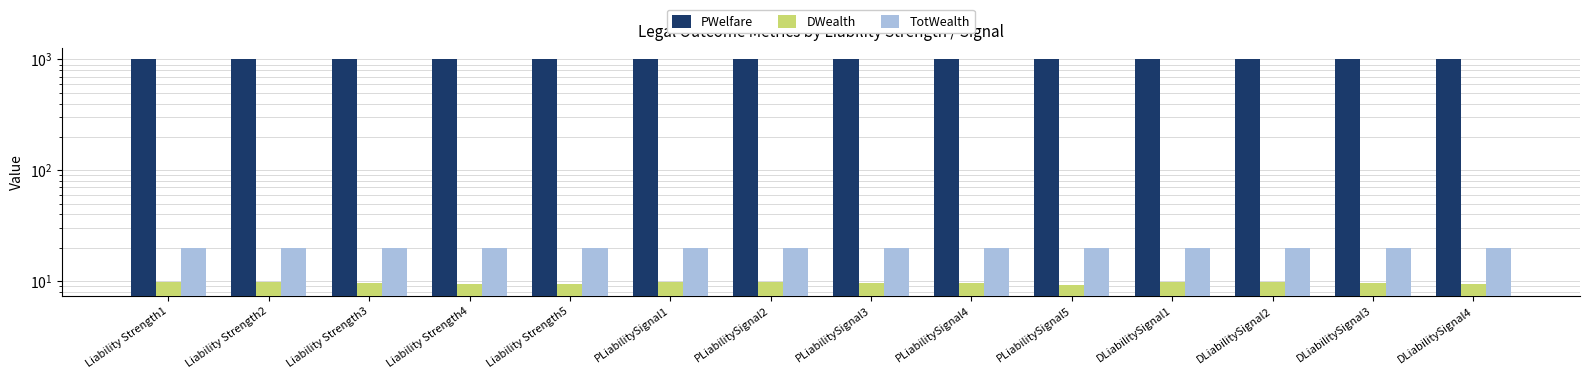

At which category is the sum across all series the highest?

DLiabilitySignal1